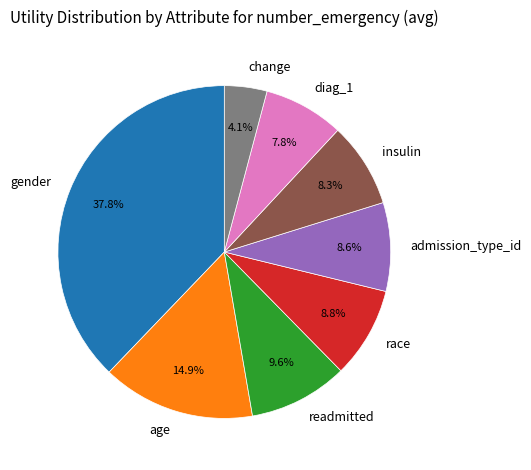

Between age and race, which is larger?

age